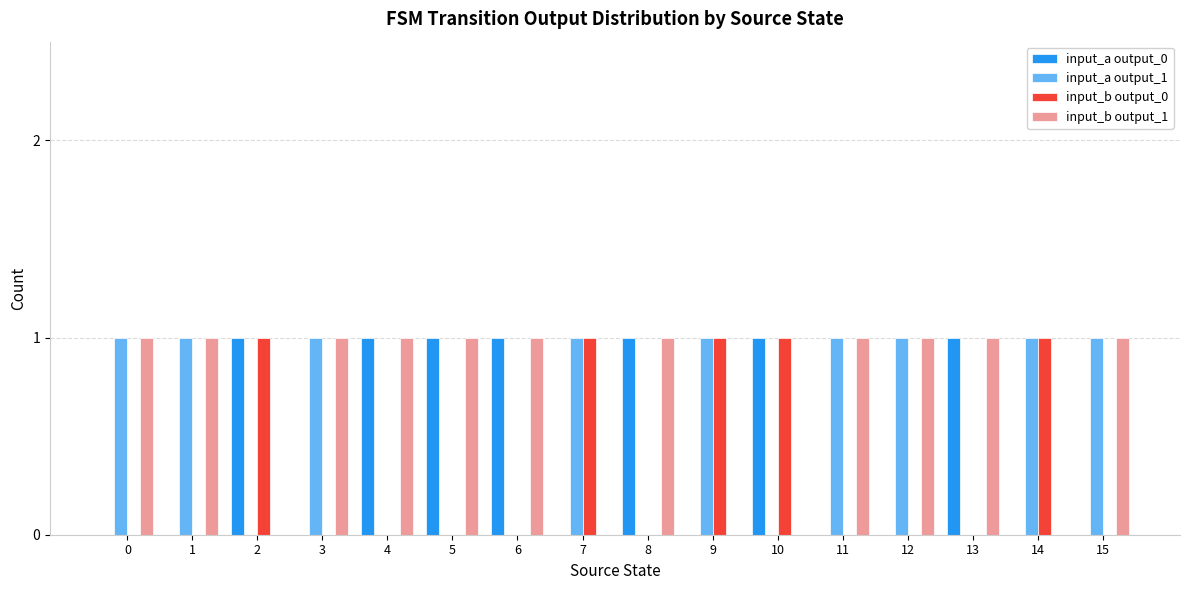

True or false: input_a output_0 has a value of 0 at 9.

True